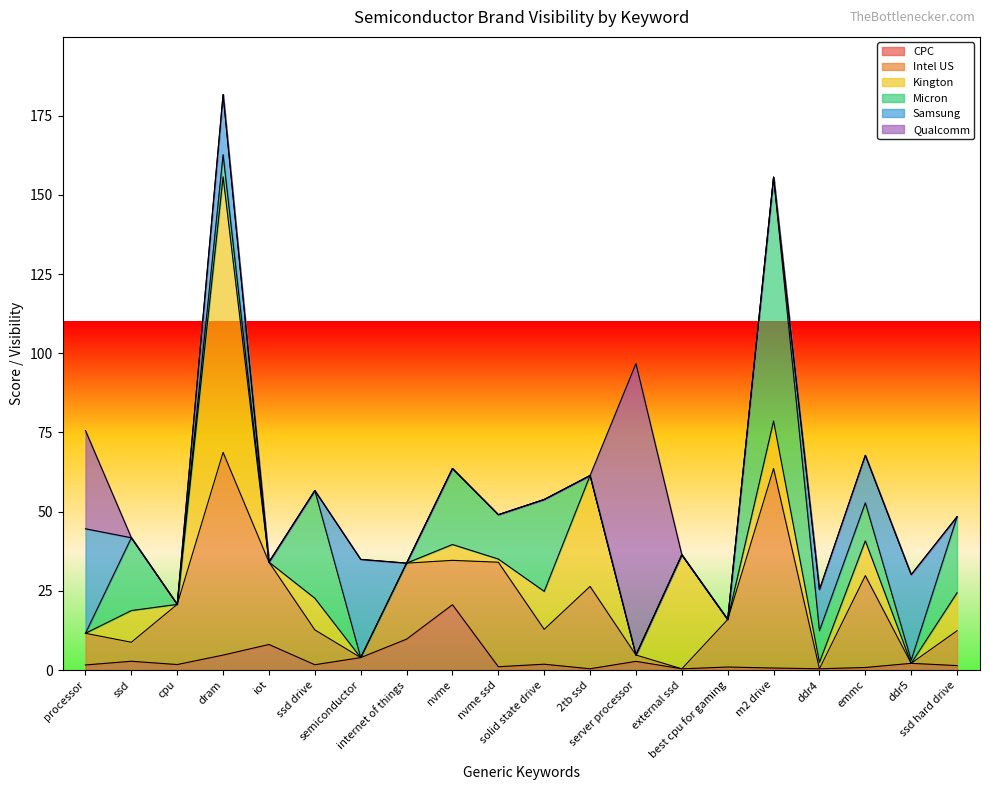

What is the average value of the Qualcomm series?

6.2